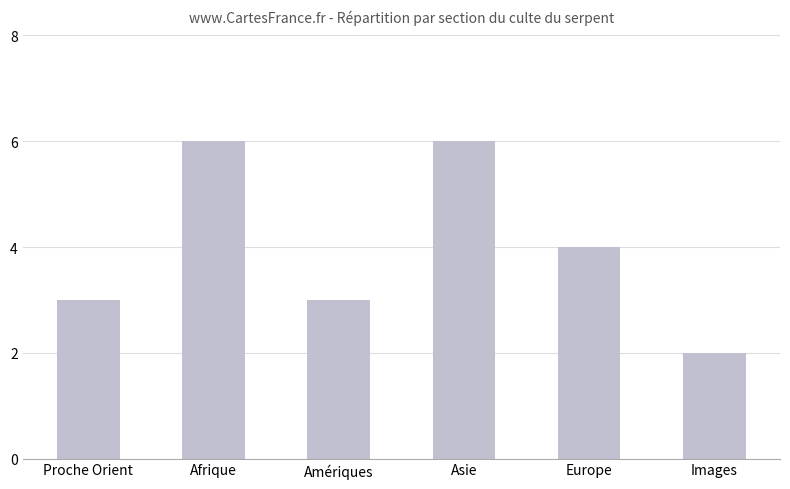

At which category does the chart reach its minimum across all series?

Images